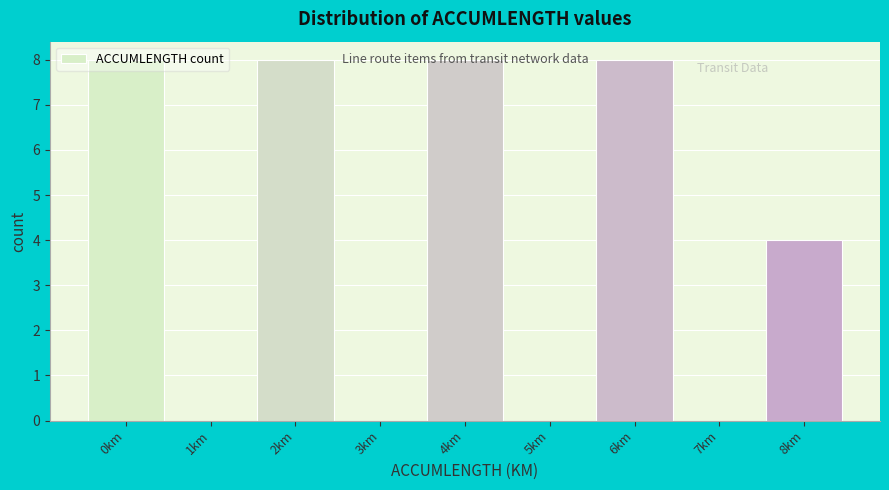

What is the maximum value shown in the chart?

8